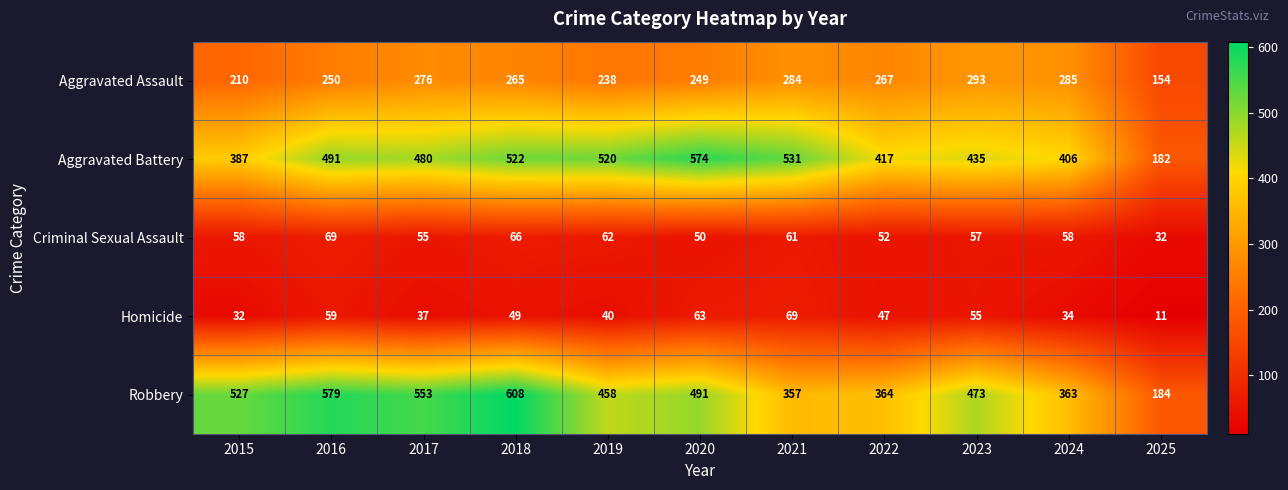

Rank the series at 2021 from lowest to highest value.

Criminal Sexual Assault, Homicide, Aggravated Assault, Robbery, Aggravated Battery